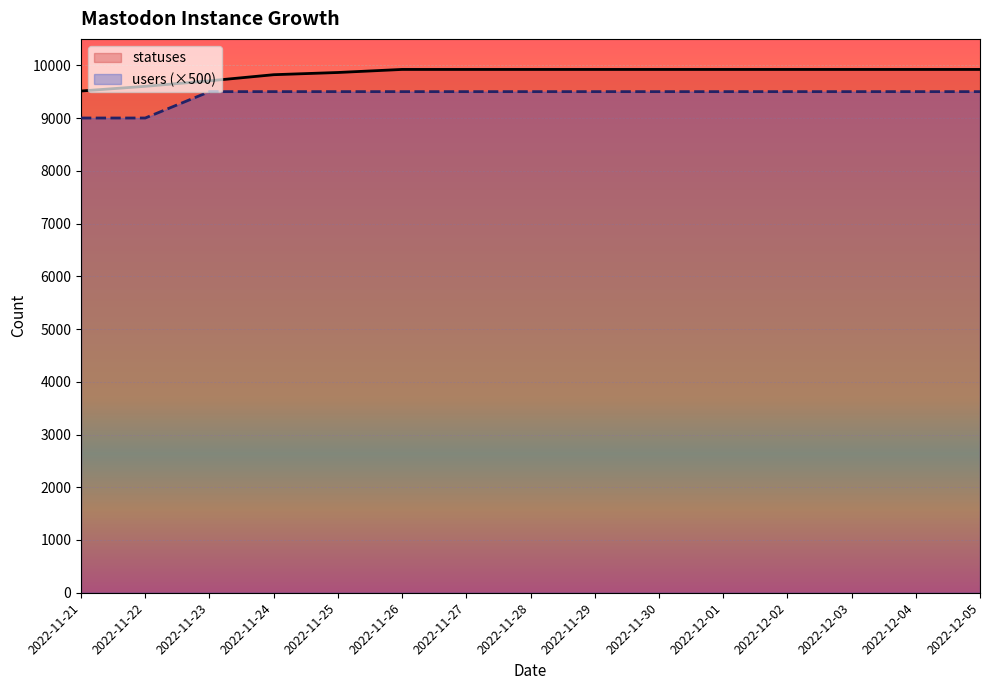

What is the approximate value of statuses at 2022-11-23, to the nearest 10?

9700